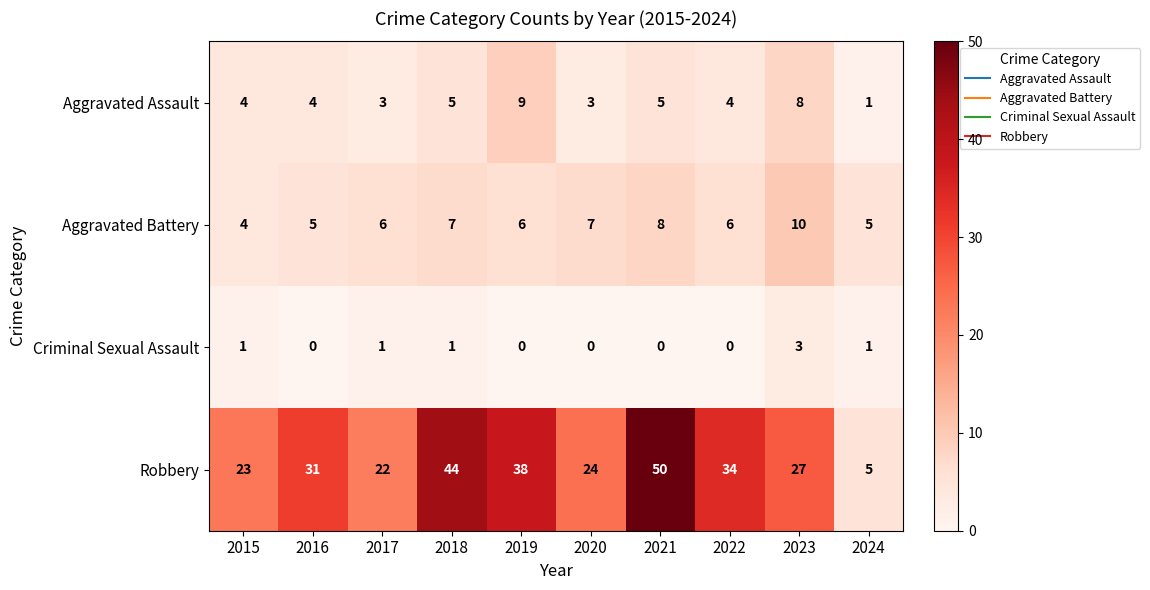

What is the difference between the maximum and minimum values in the Robbery series?

45